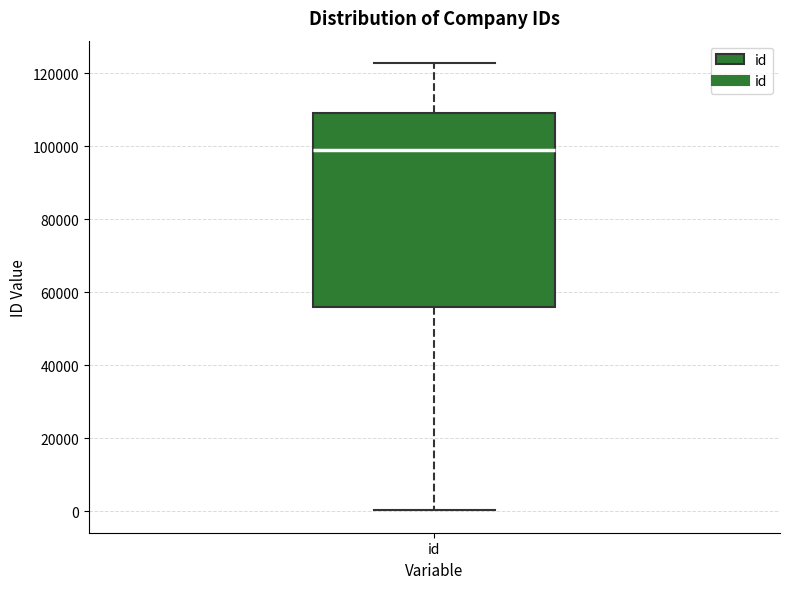

Transcribe this box plot: give where the median line is, the range the box spans, and where the two whiskers end, as read against the y-axis. The values are not printed on the chart, so give them approximately, as read against the axis.

median 98000, box 56000 to 110000, whiskers 0 to 122000